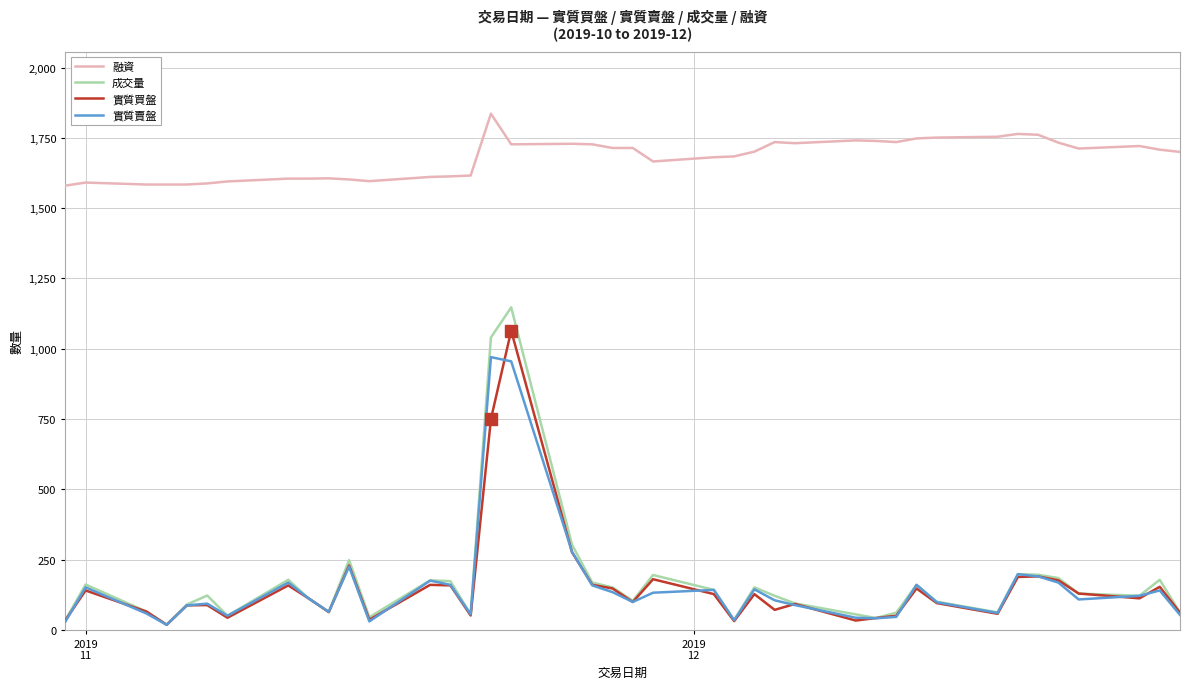

List the series in order of their peak value, highest first.

融資, 成交量, 實質買盤, 實質賣盤